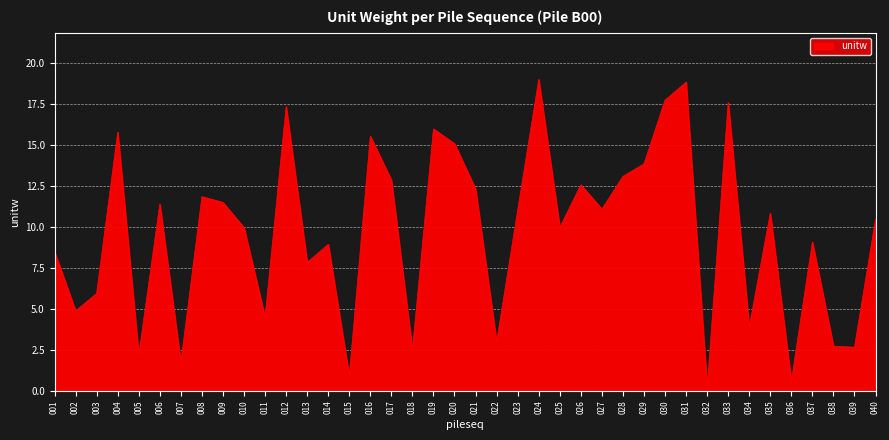

Read the value at 040.

10.5